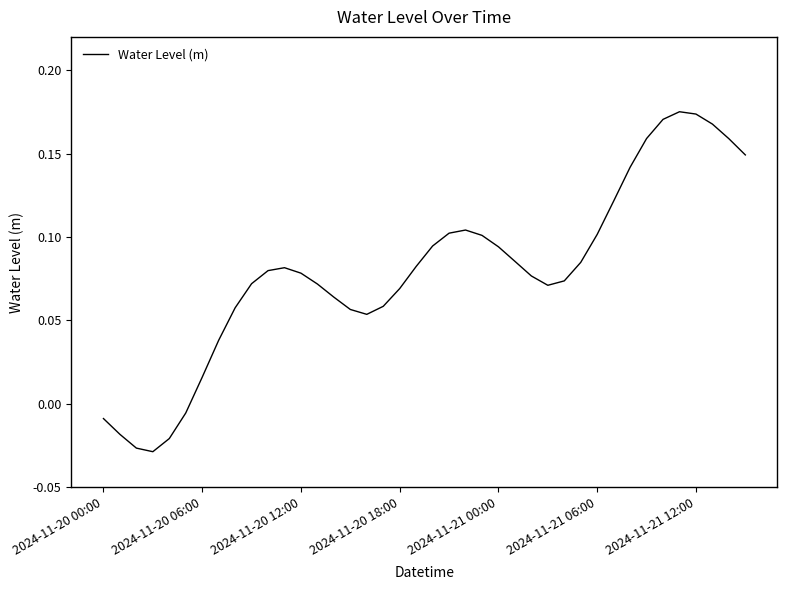

How many interior local peaks (higher than both neighbors) does the data have?

3